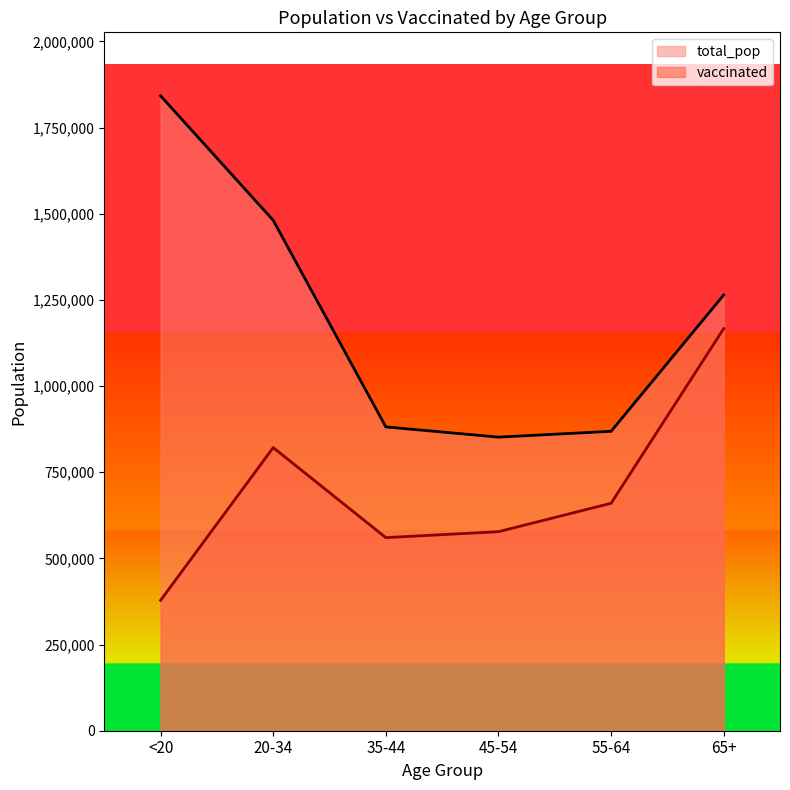

Reading right to left, extract all data points from this chart.

vaccinated: 1166577	659895	577450	560227	821430	378394
total_pop: 1264218	868629	851820	881451	1480898	1842004